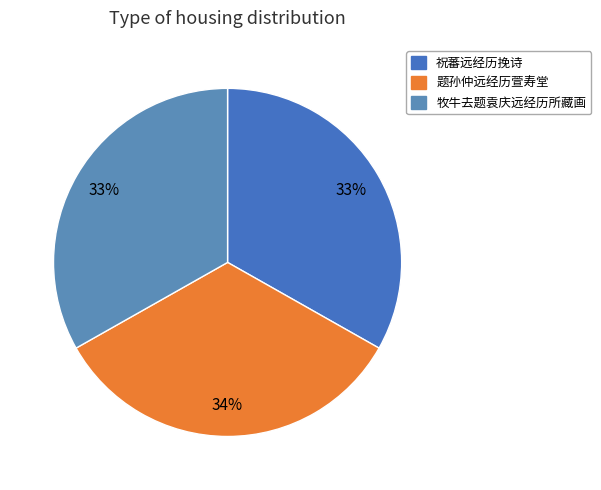

Which slice is the largest?

题孙仲远经历萱寿堂